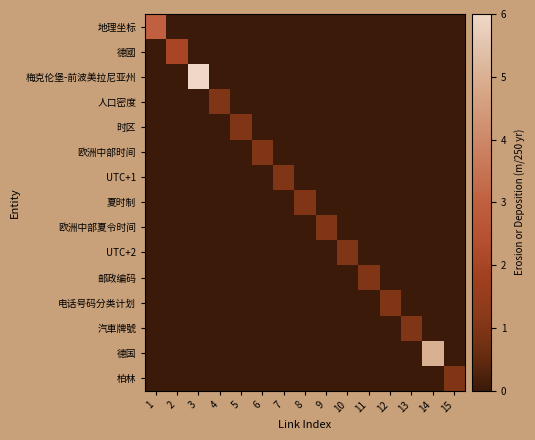

Which category has the highest value across all series?

3